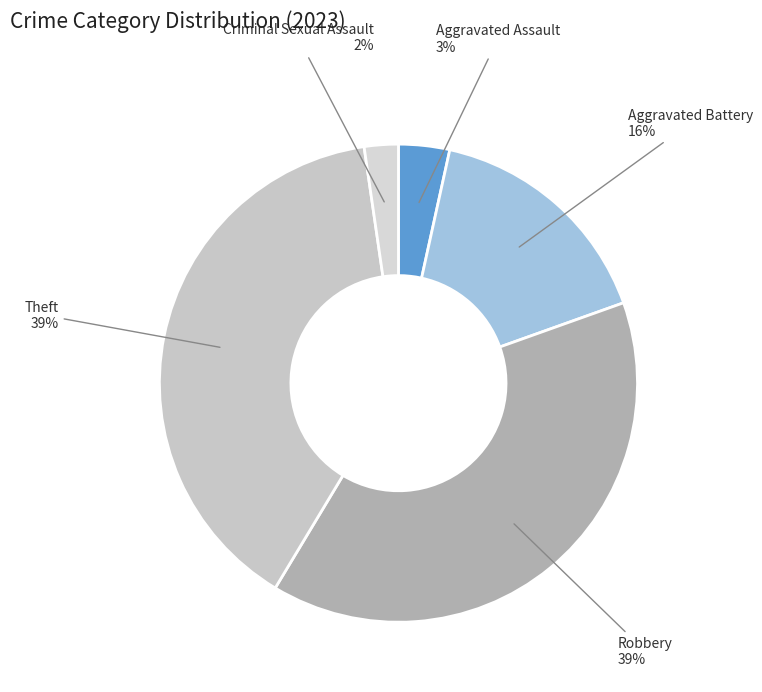

To the nearest percent, what portion does Aggravated Battery represent?

16%